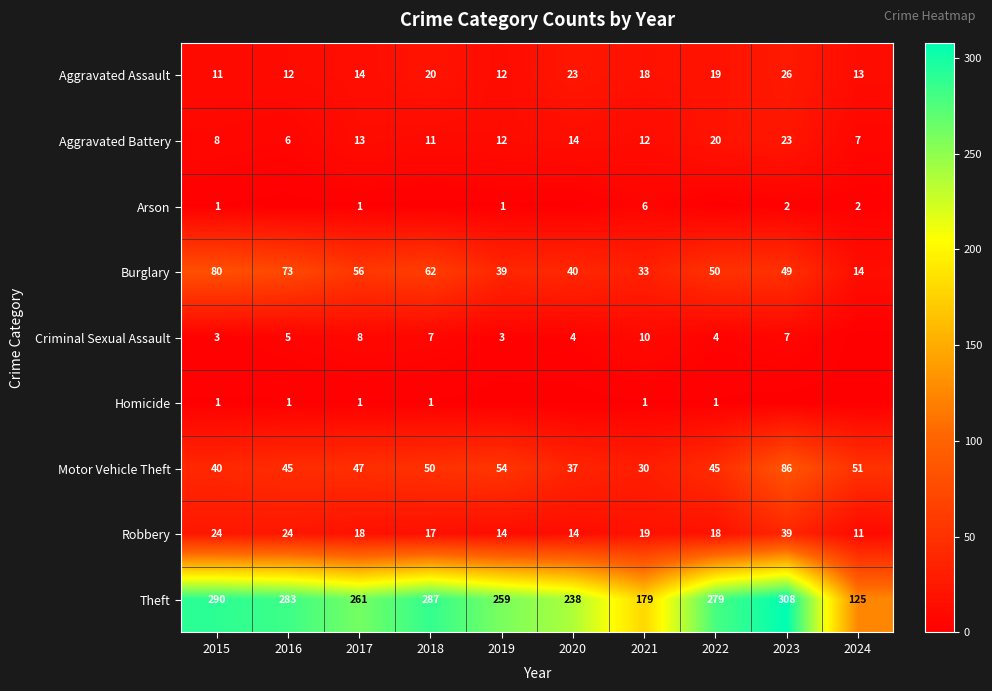

Rank the categories by Burglary value from lowest to highest.

2024, 2021, 2019, 2020, 2023, 2022, 2017, 2018, 2016, 2015